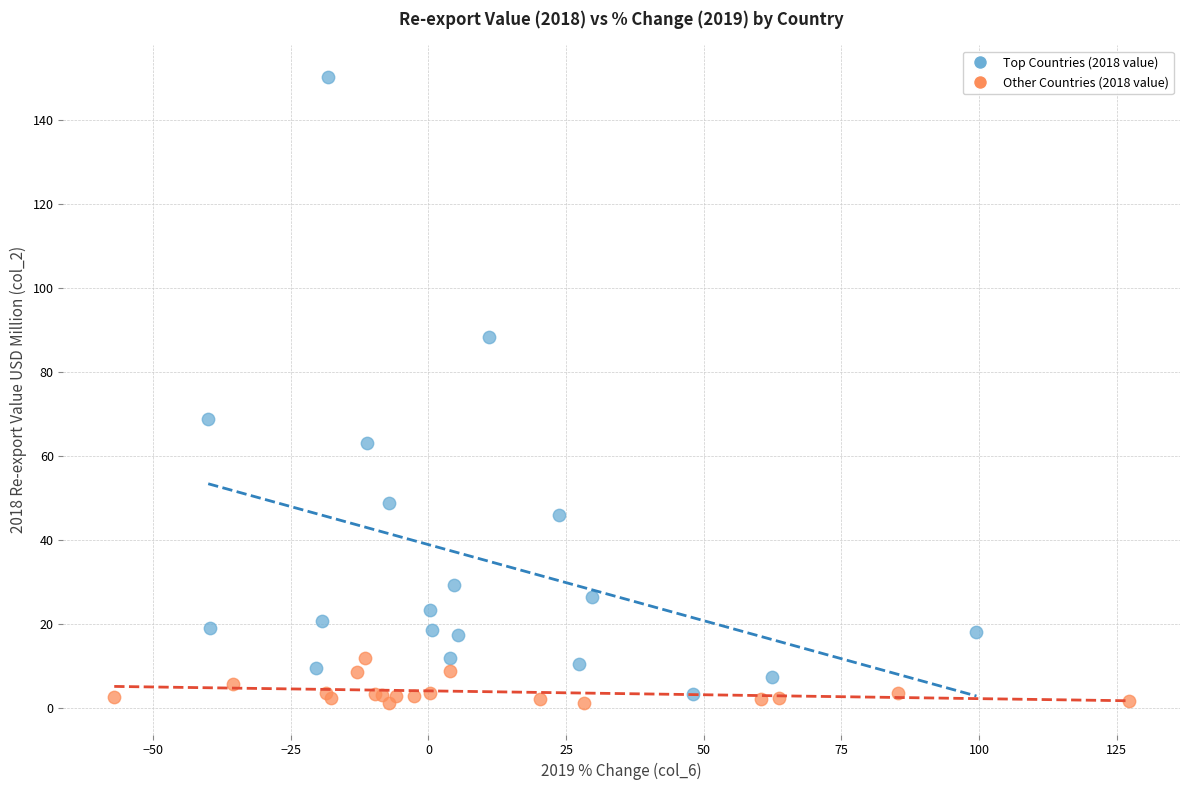

Which series has the largest Y range (max minus min)?

Top Countries (2018 value)